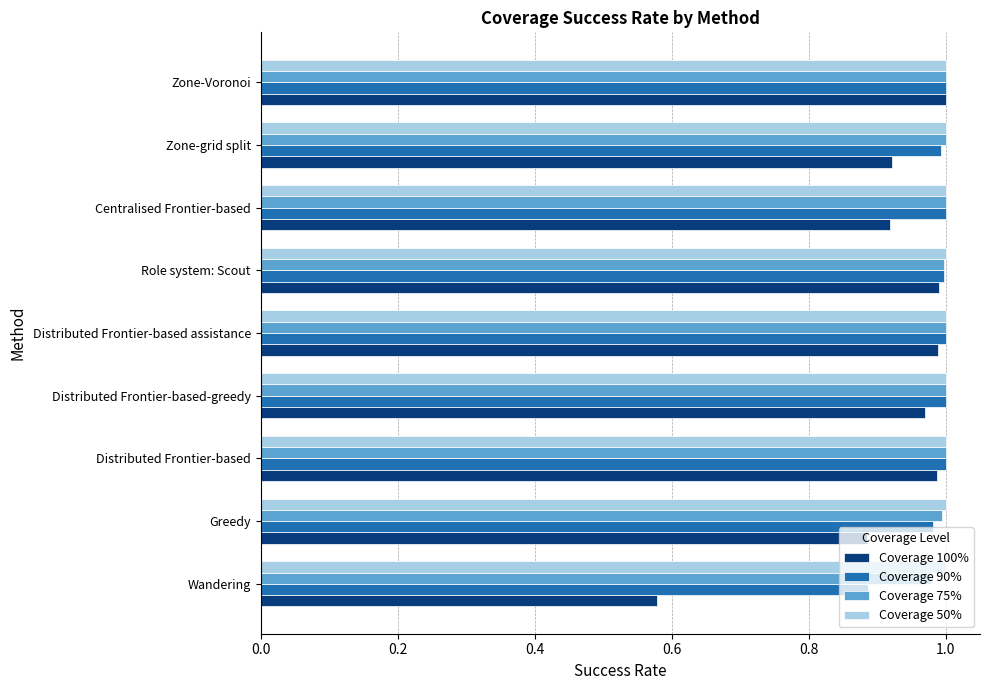

What is the difference between the second highest and minimum values in the Coverage 100% series?

0.4